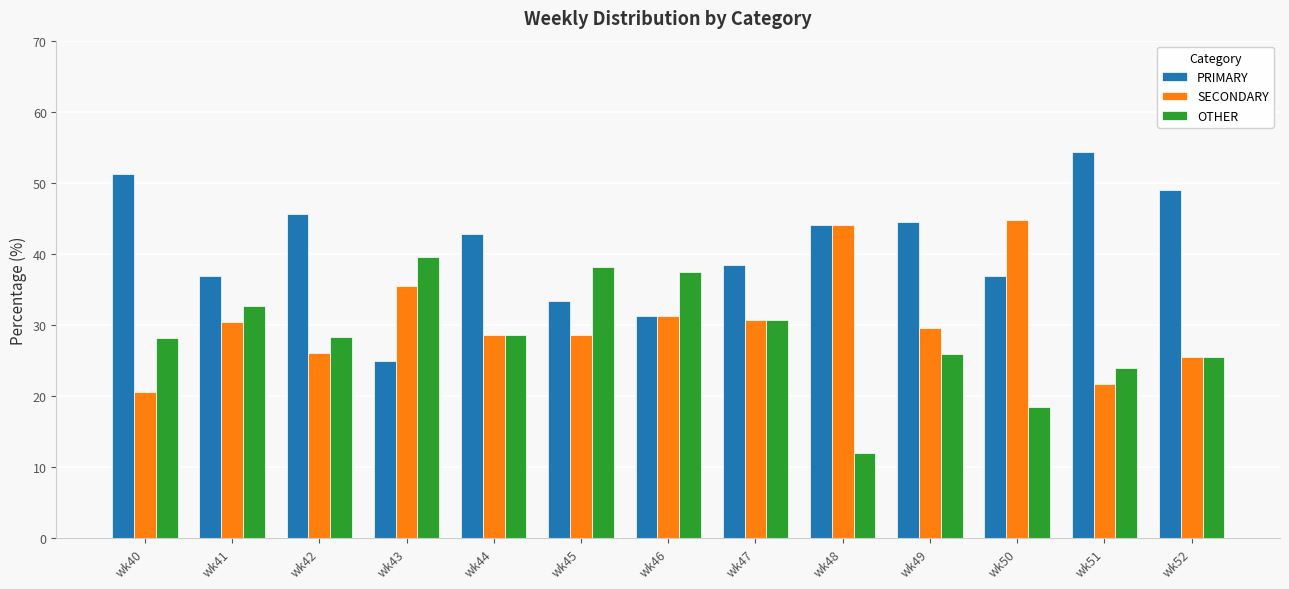

What is the approximate value of PRIMARY at wk42?

45.7